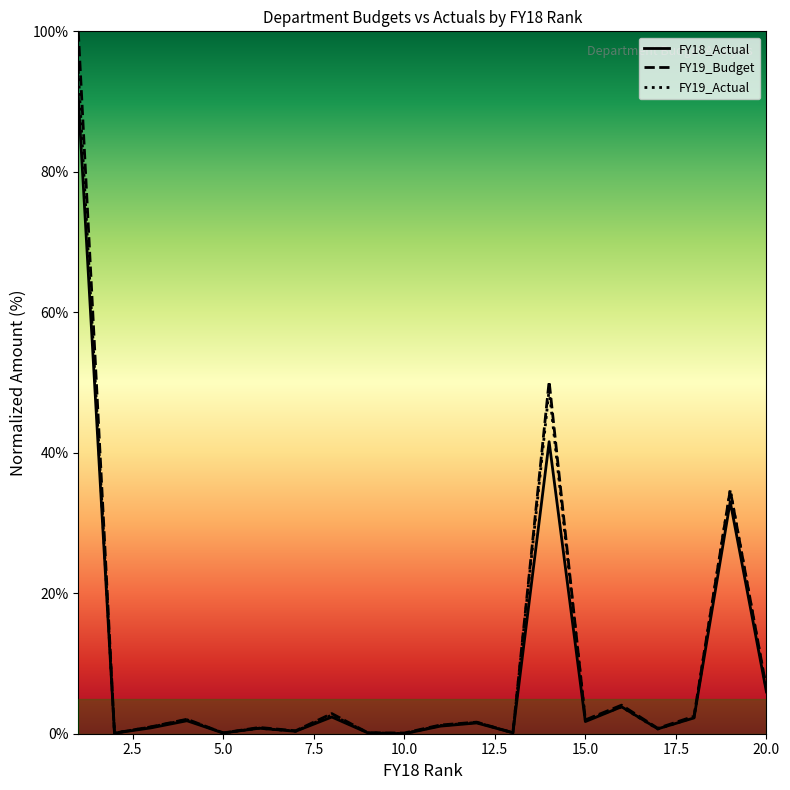

Which series has the widest spread of values?

FY19_Budget